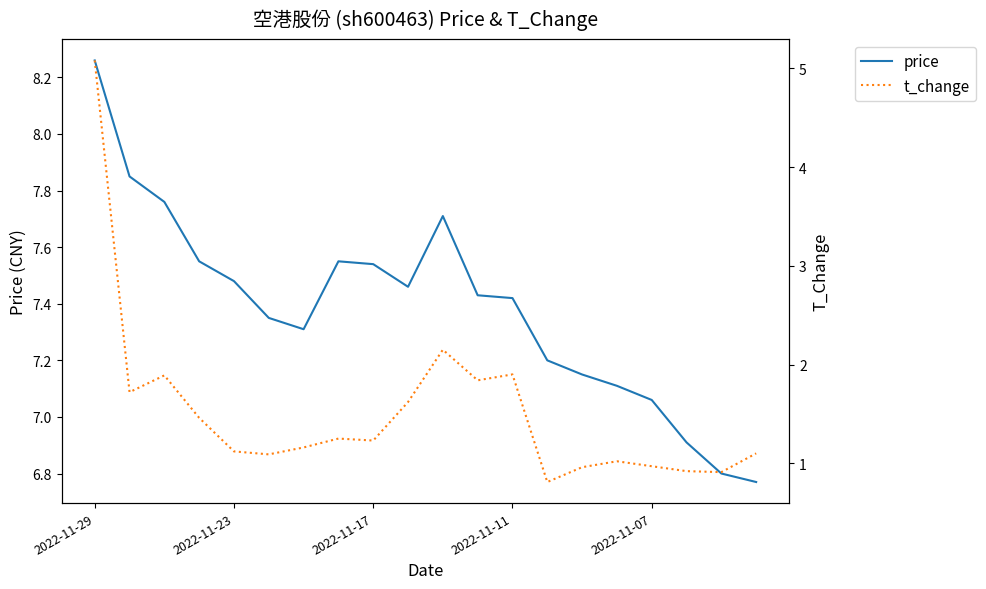

Which category has the highest value in the price series?

2022-11-29